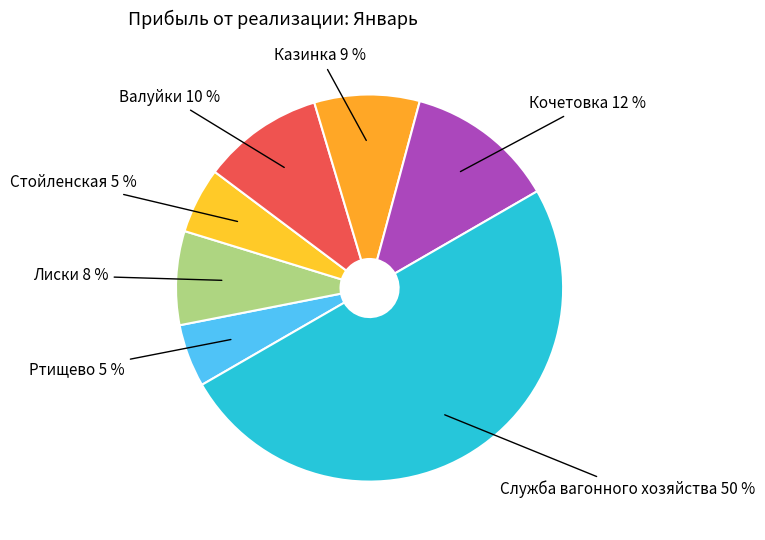

To the nearest percent, what is the difference between the largest and smallest slice percentages?

45%